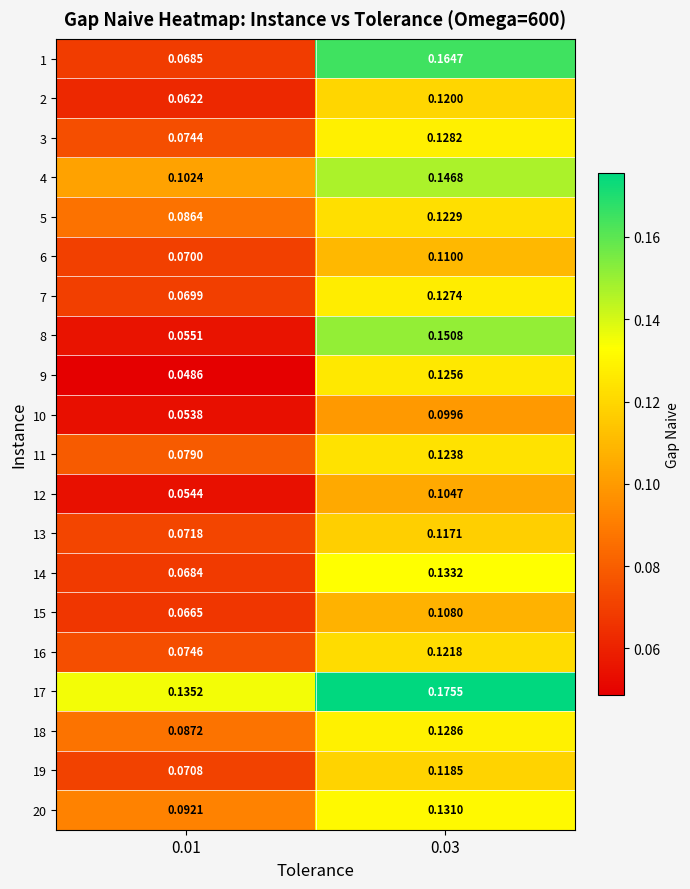

Is the value of 19 at 0.03 greater than the value of 14 at 0.03?

No